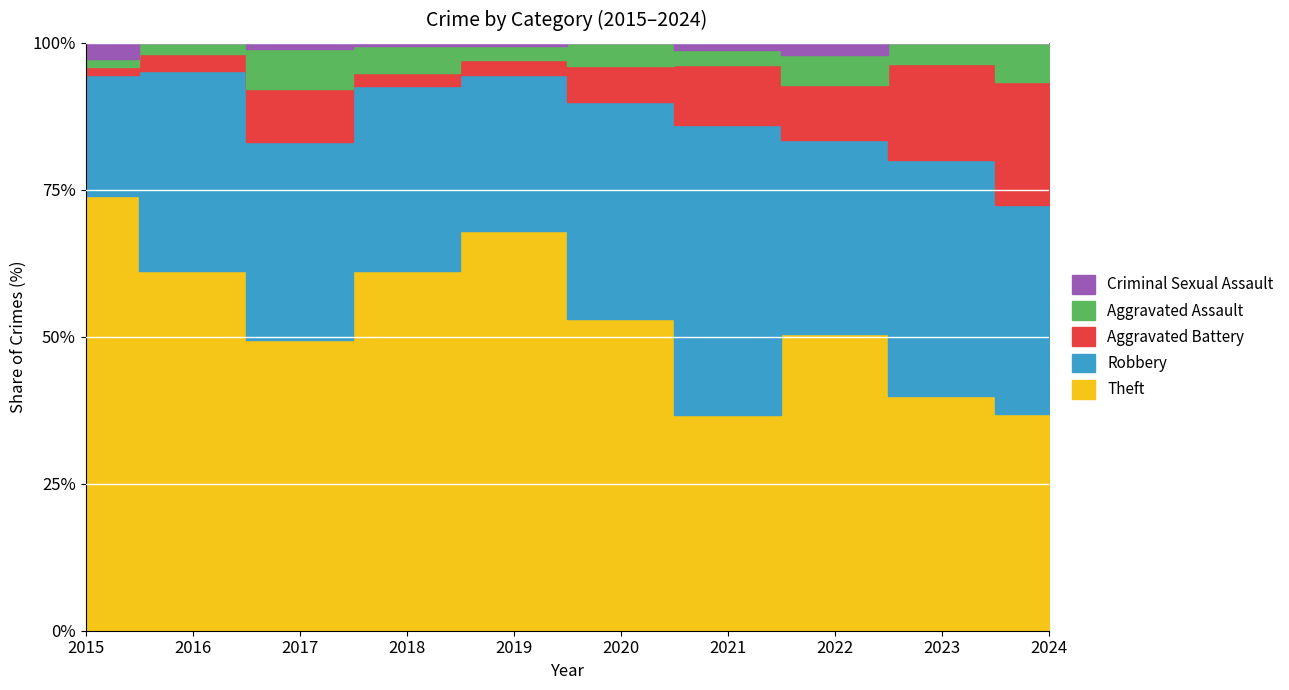

Reading left to right, list all the values displayed in this chart.

Theft: 2015=54	2016=63	2017=50	2018=109	2019=138	2020=53	2021=29	2022=49	2023=34	2024=28
Robbery: 2015=15	2016=35	2017=34	2018=56	2019=54	2020=37	2021=39	2022=32	2023=34	2024=27
Aggravated Battery: 2015=1	2016=3	2017=9	2018=4	2019=5	2020=6	2021=8	2022=9	2023=14	2024=16
Aggravated Assault: 2015=1	2016=2	2017=7	2018=8	2019=5	2020=4	2021=2	2022=5	2023=3	2024=5
Criminal Sexual Assault: 2015=2	2016=0	2017=1	2018=1	2019=1	2020=0	2021=1	2022=2	2023=0	2024=0